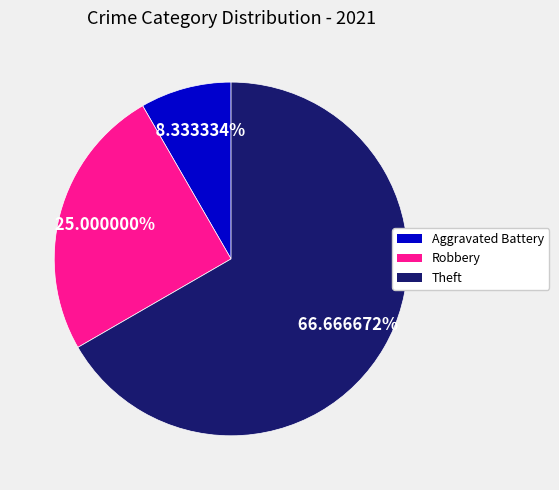

Is there any slice that represents more than half of the pie?

Yes